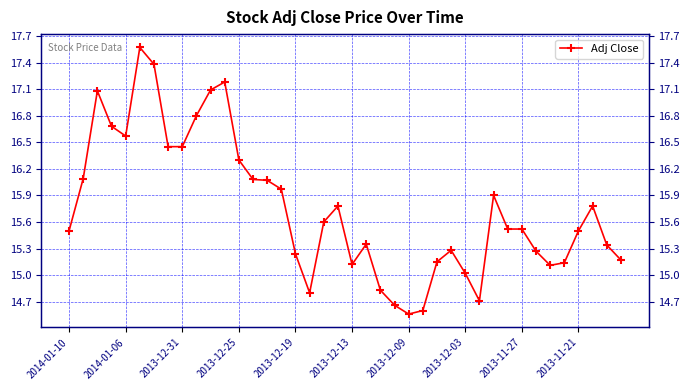

How many interior local valleys (lower than both neighbors) does the data have?

6